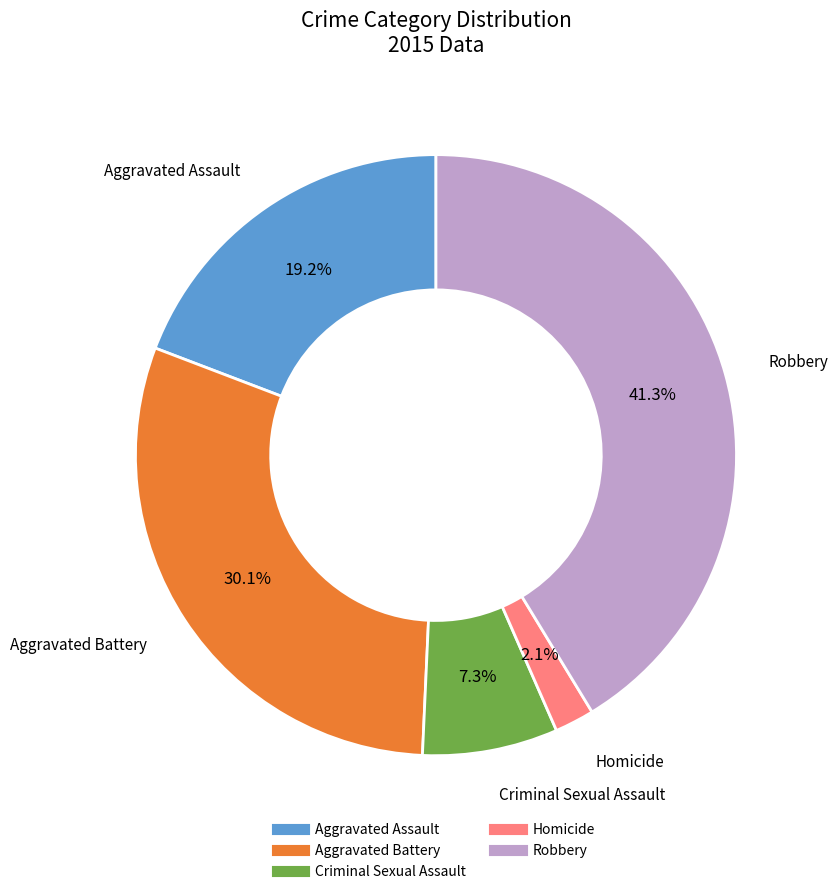

What is the largest slice in the pie chart?

Robbery